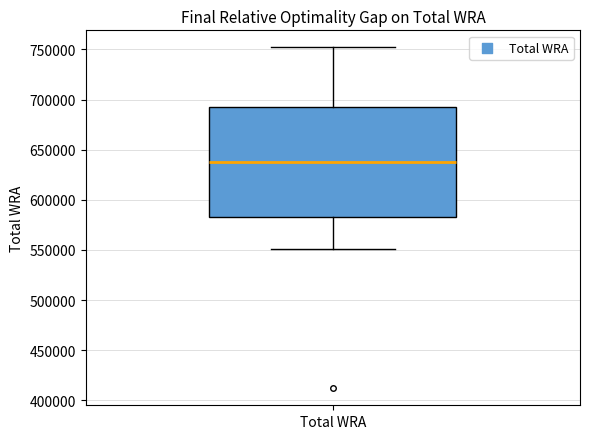

Where does the upper whisker of the box for Total WRA end on the y-axis? The values are not printed on the chart, so give them approximately, as read against the axis.

750000